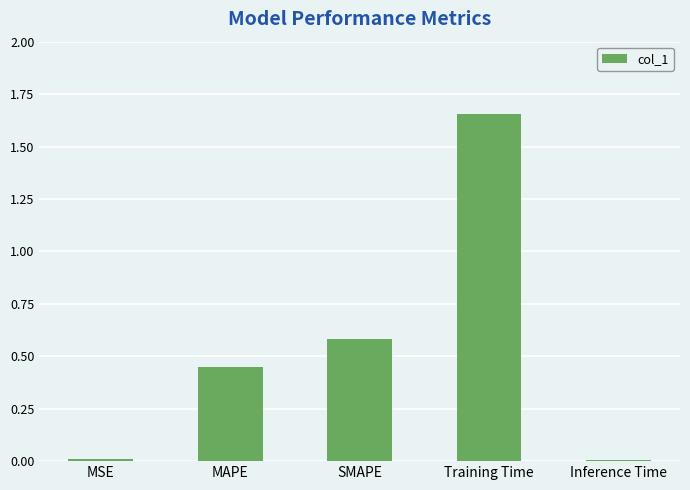

What is the label of the 2nd bar from the left?

MAPE